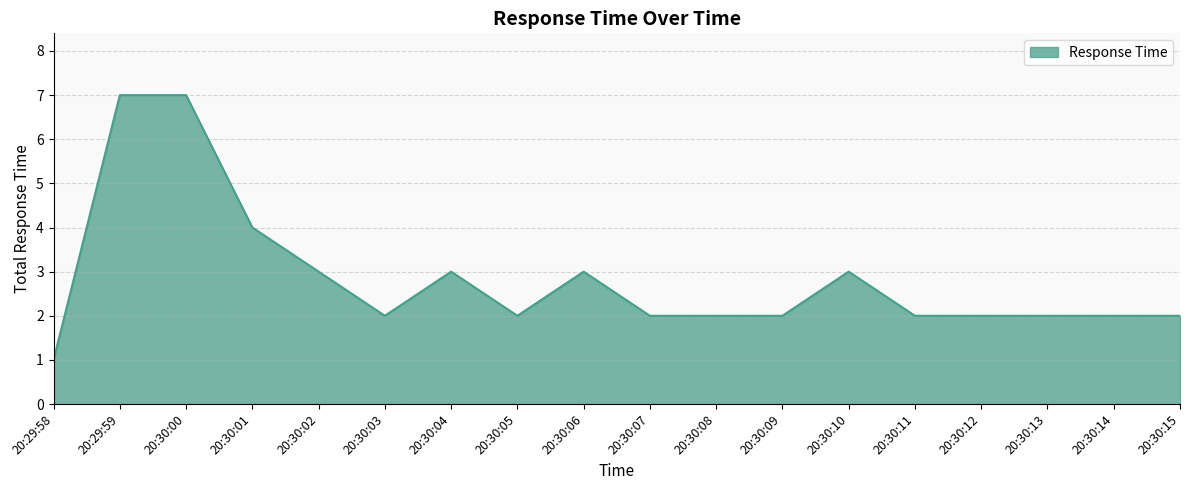

What is the maximum value shown in the chart?

7